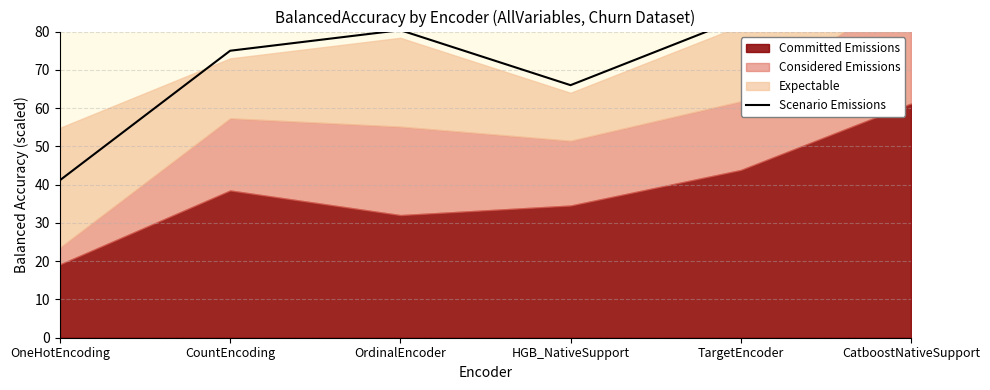

Reading right to left, transcribe all the data shown in this chart.

84.4	83.5	66.0	80.4	75.0	41.2